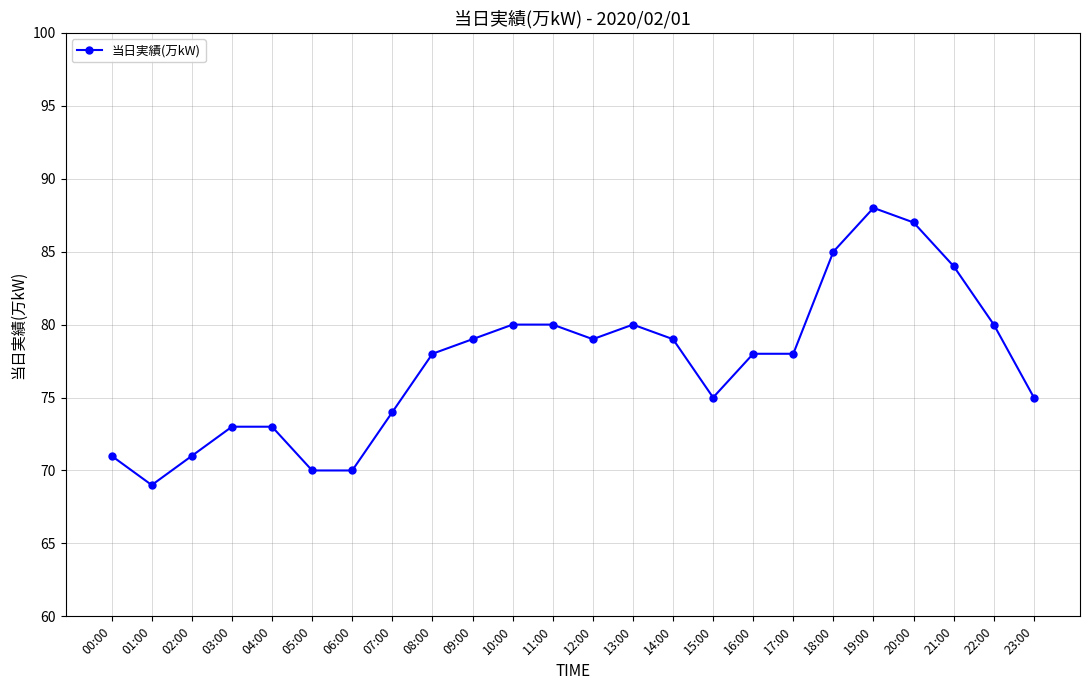

Count the number of categories in the chart.

24